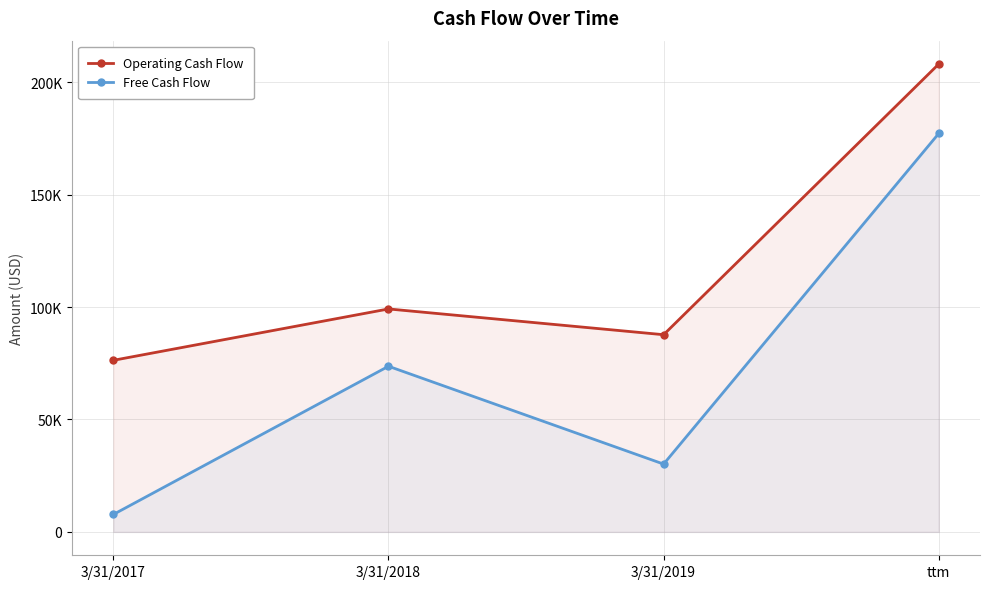

What is the difference between the highest and lowest values at ttm?

30881